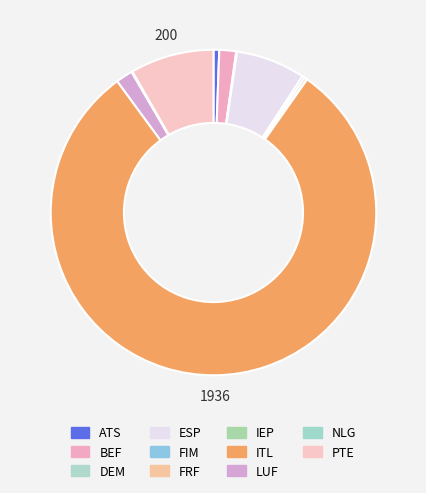

Rank the categories by value from highest to lowest.

ITL, PTE, ESP, BEF, LUF, ATS, FRF, FIM, NLG, DEM, IEP